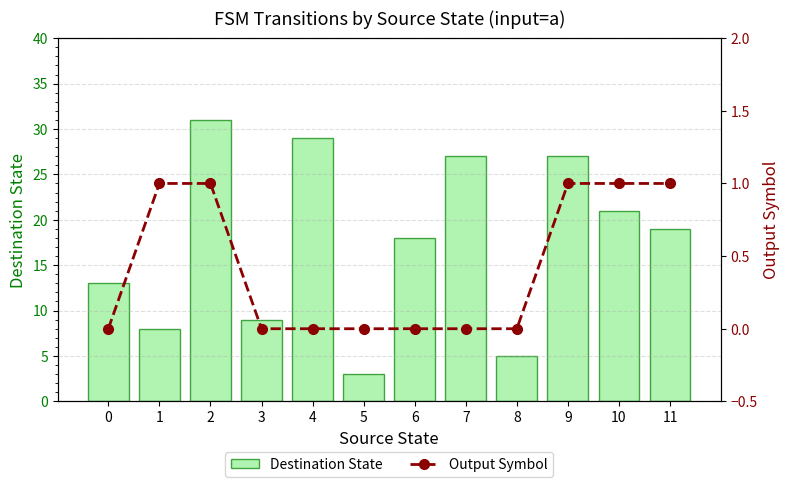

How many data points in Destination State are above 19?

5